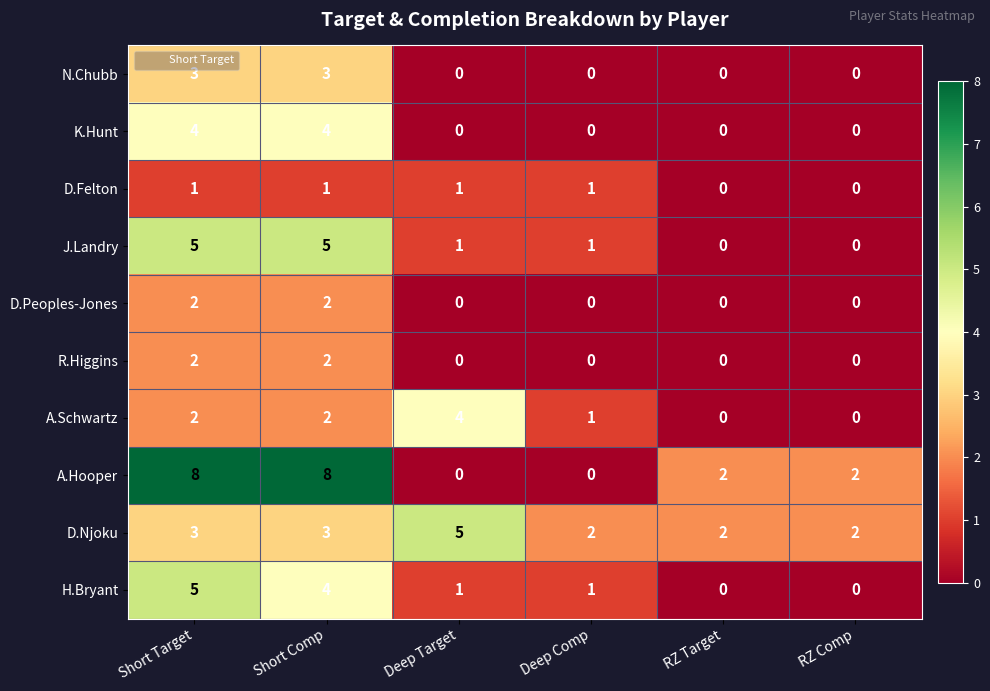

Which series has the largest total across all categories?

A.Hooper